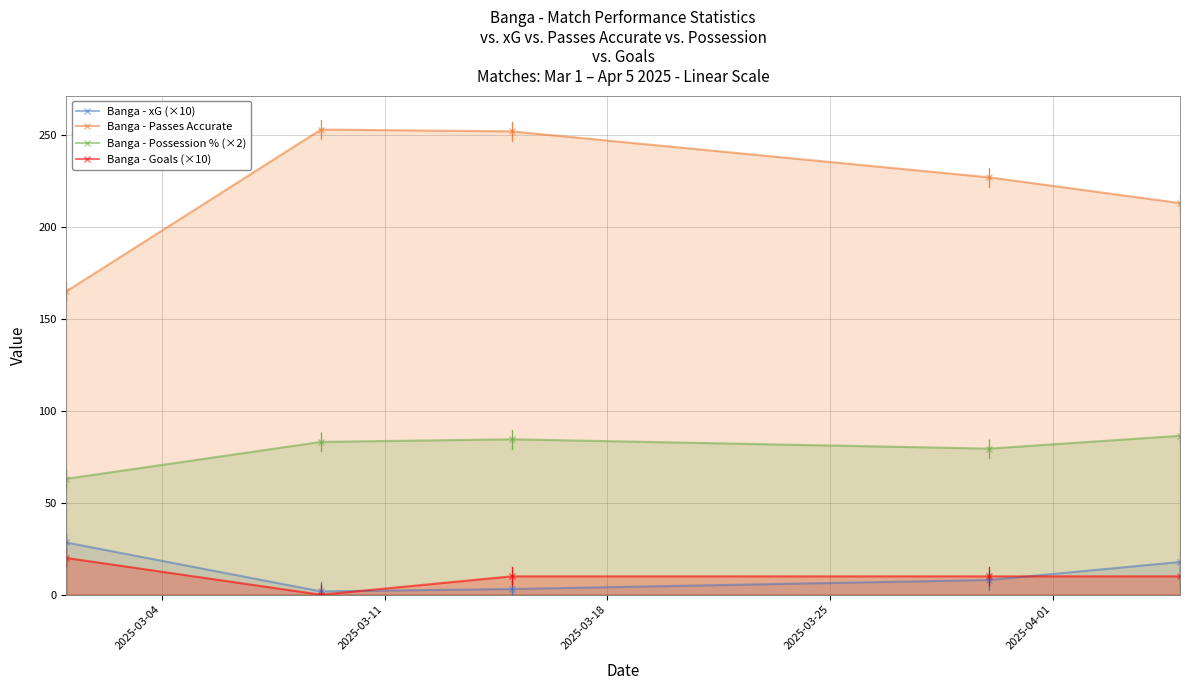

What is the highest value of the Banga - Goals (×10) series?

20.0